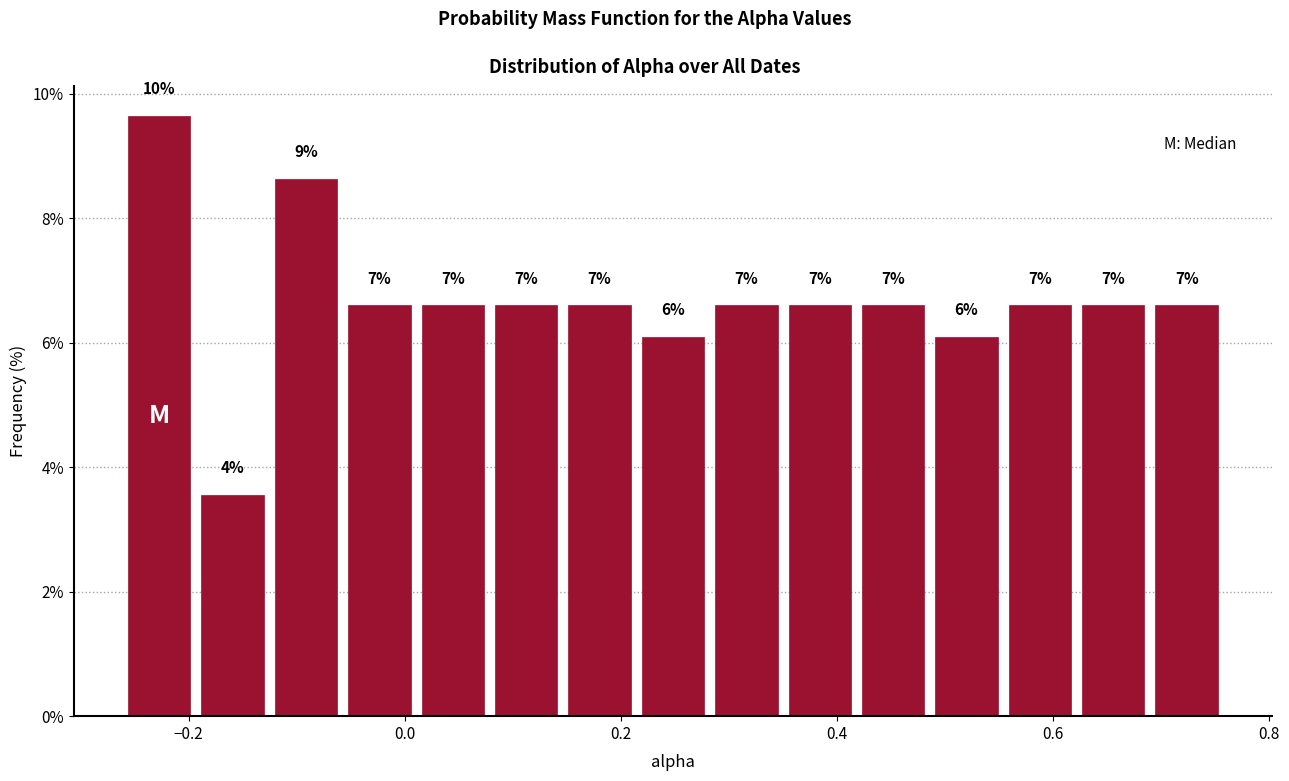

Around what value on the x-axis is the tallest bar? Give the approximate position of its centre, as read against the axis.

-0.22